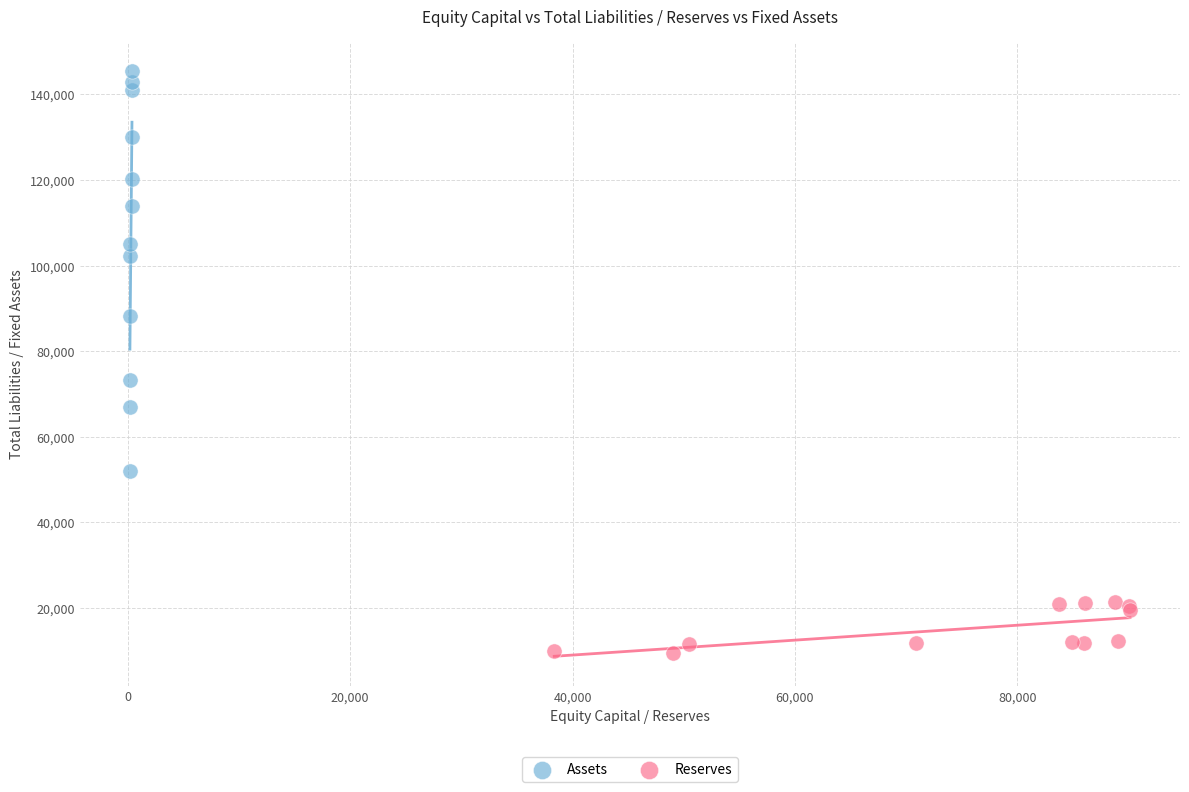

Which series contains the highest Y value?

Assets